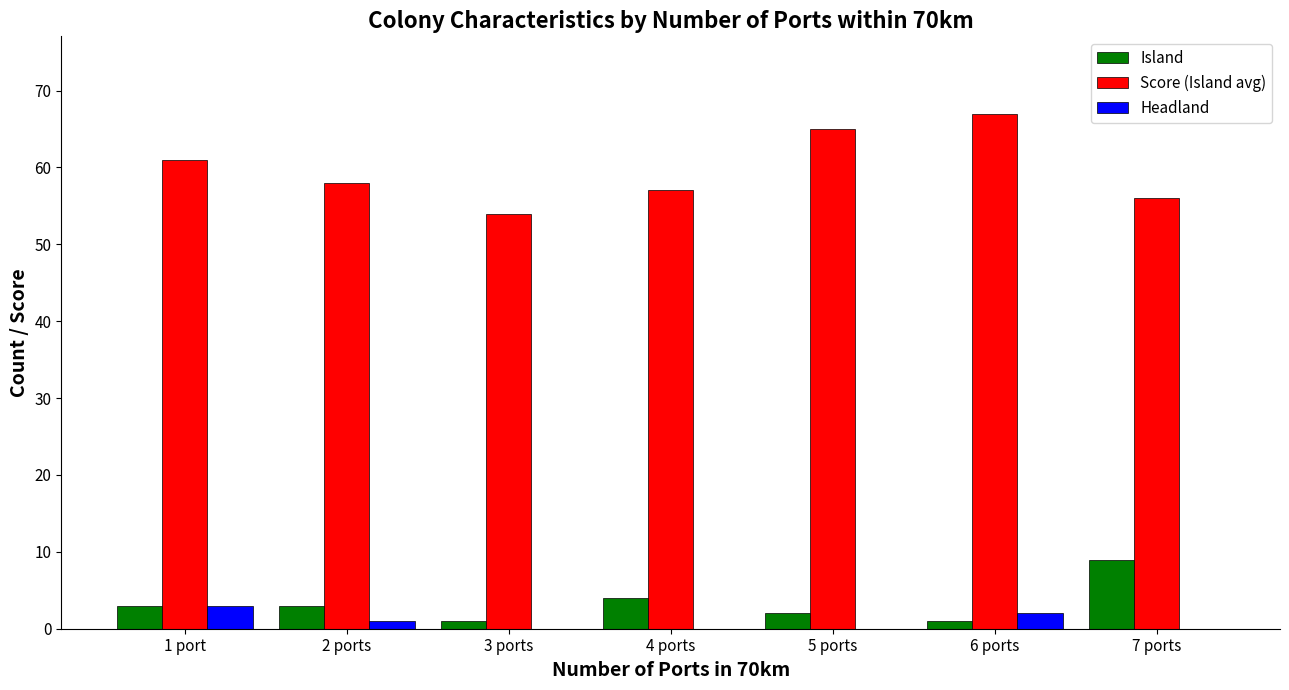

What is the total value across all series at 7 ports?

65